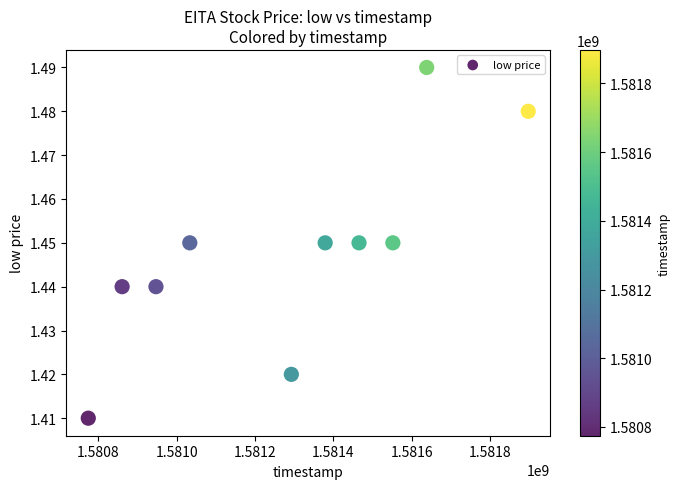

What is the range of X values (max minus min)?

1123200.0